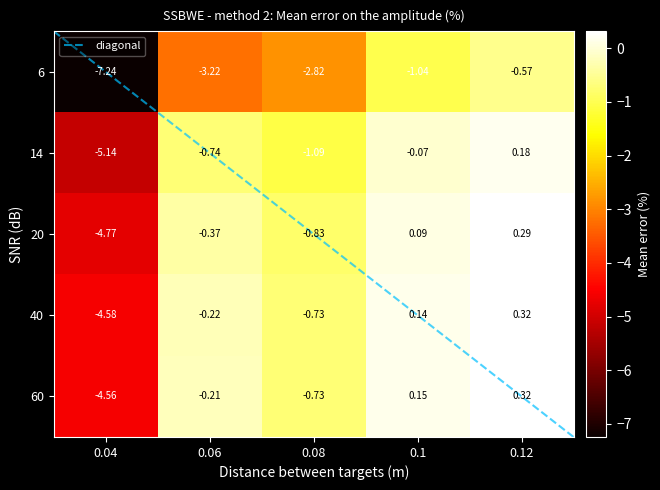

What is the difference between the 60 values at 0.1 and 0.08?

0.9